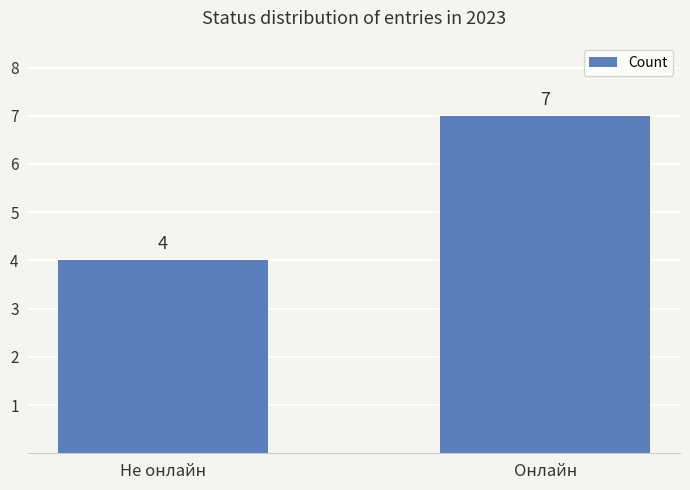

What is the minimum value shown in the chart?

4